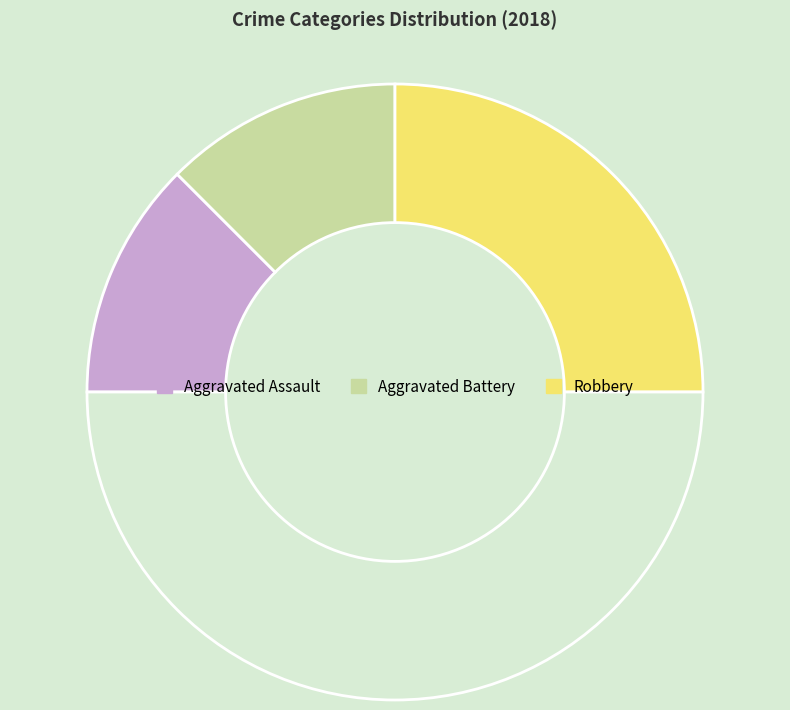

Which slice is the smallest?

Aggravated Assault